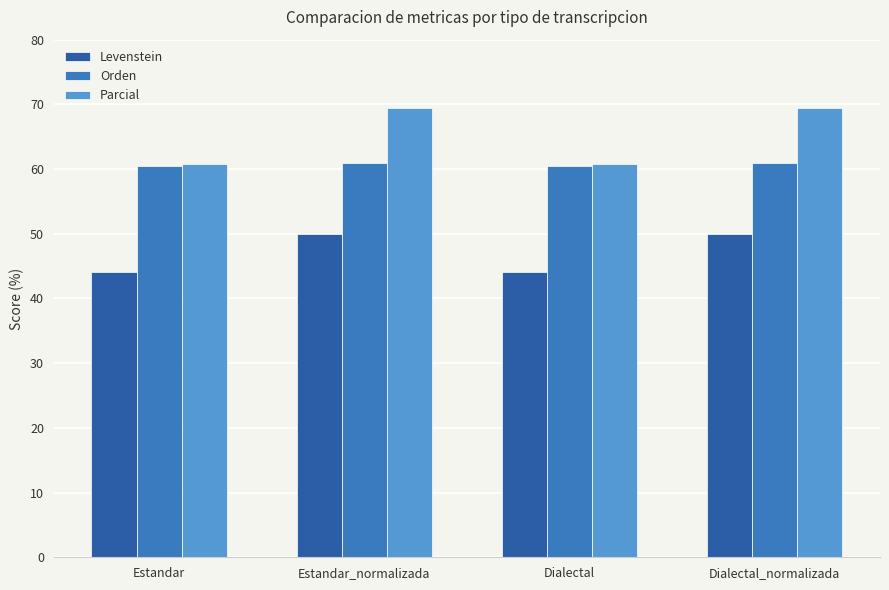

Does the chart contain stacked bars?

No